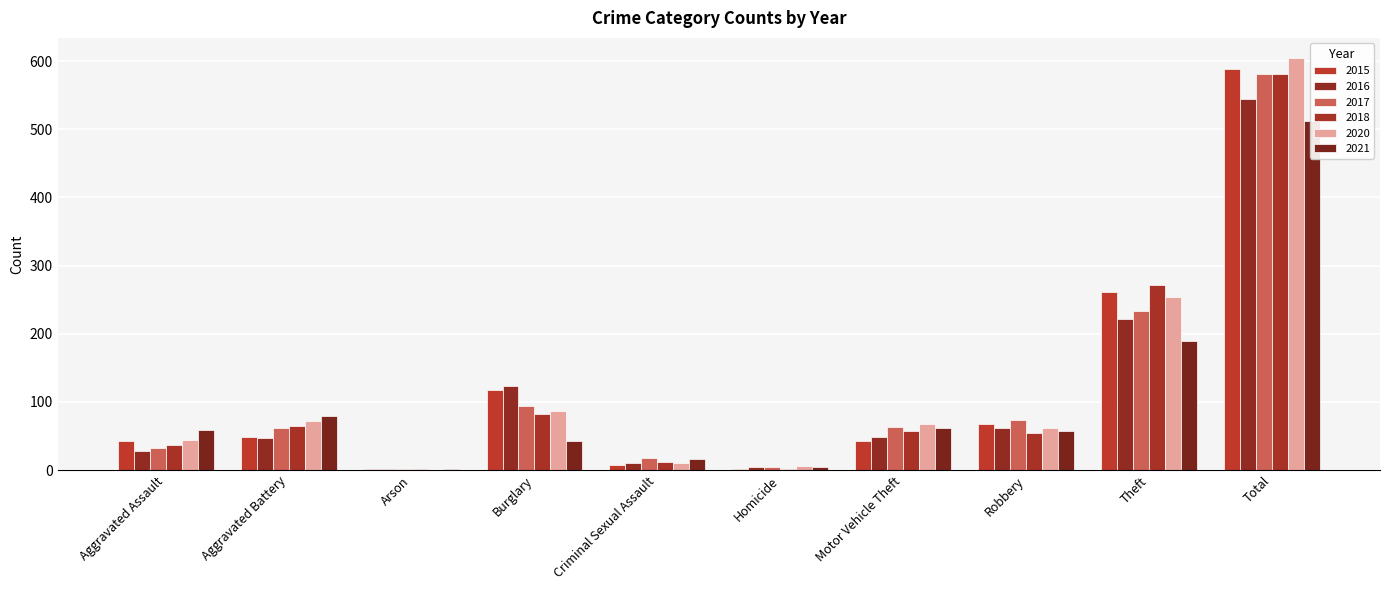

How many distinct data groups are displayed?

6